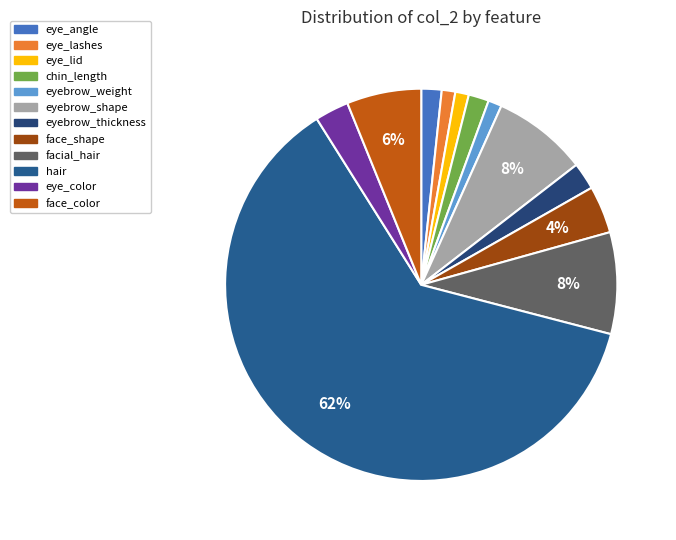

Is it true that hair is 62% of the pie?

True